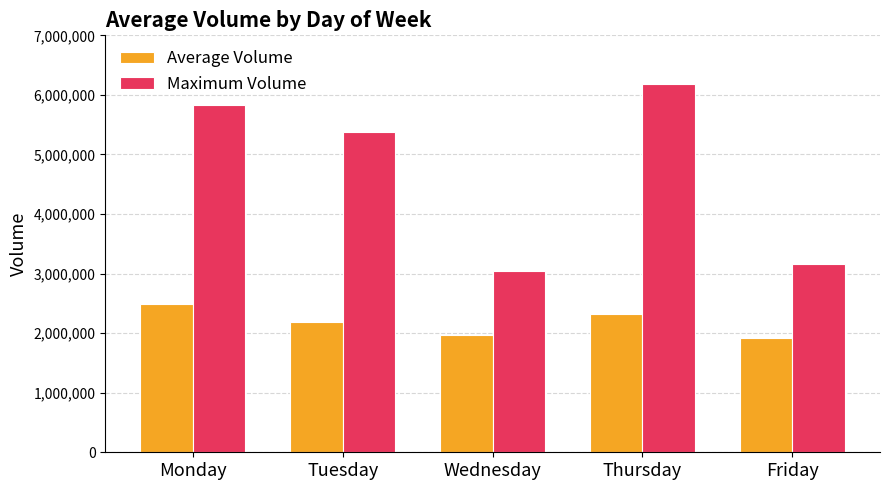

Rank the series at Monday from lowest to highest value.

Average Volume, Maximum Volume